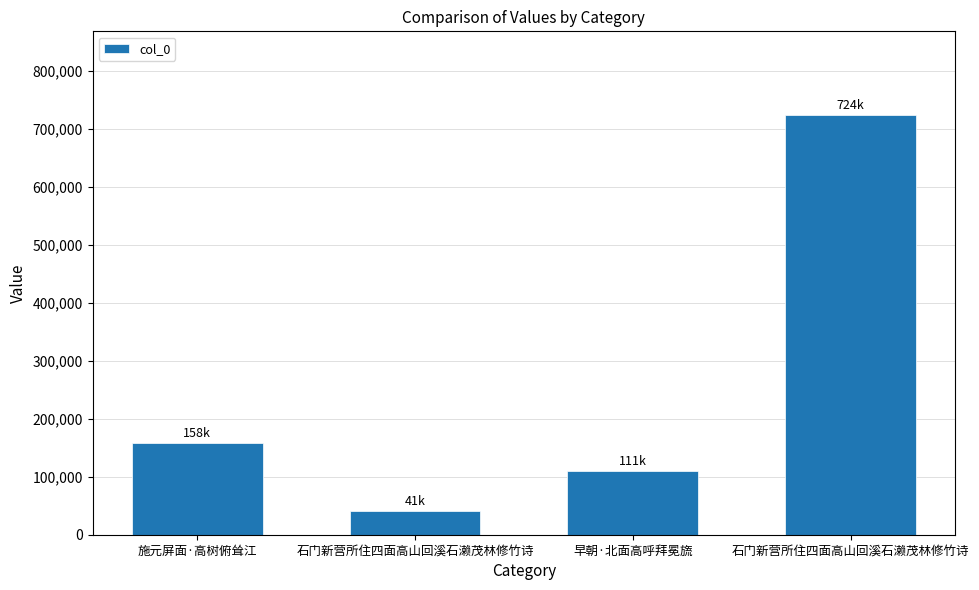

Is it true that the value at 石门新营所住四面高山回溪石濑茂林修竹诗 is 723898?

True